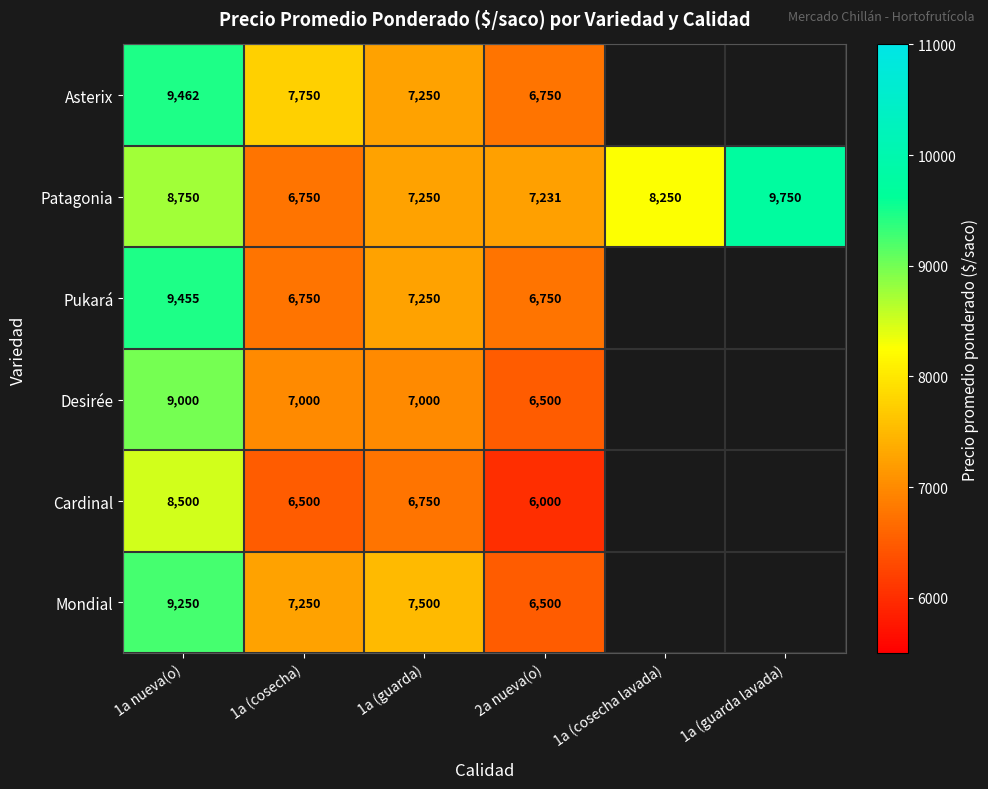

What is the spread (max minus min) of values at 2a nueva(o)?

1231